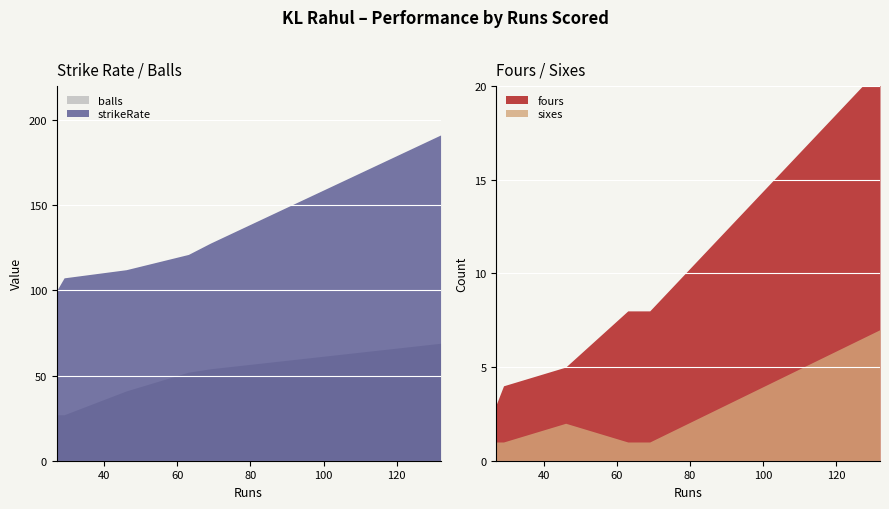

Reading right to left, extract all data points from this chart.

strikeRate: 191.3	127.8	121.2	112.2	107.4	100.0
balls: 69.0	54.0	52.0	41.0	27.0	27.0
fours: 14.0	7.0	7.0	3.0	3.0	2.0
sixes: 7.0	1.0	1.0	2.0	1.0	1.0